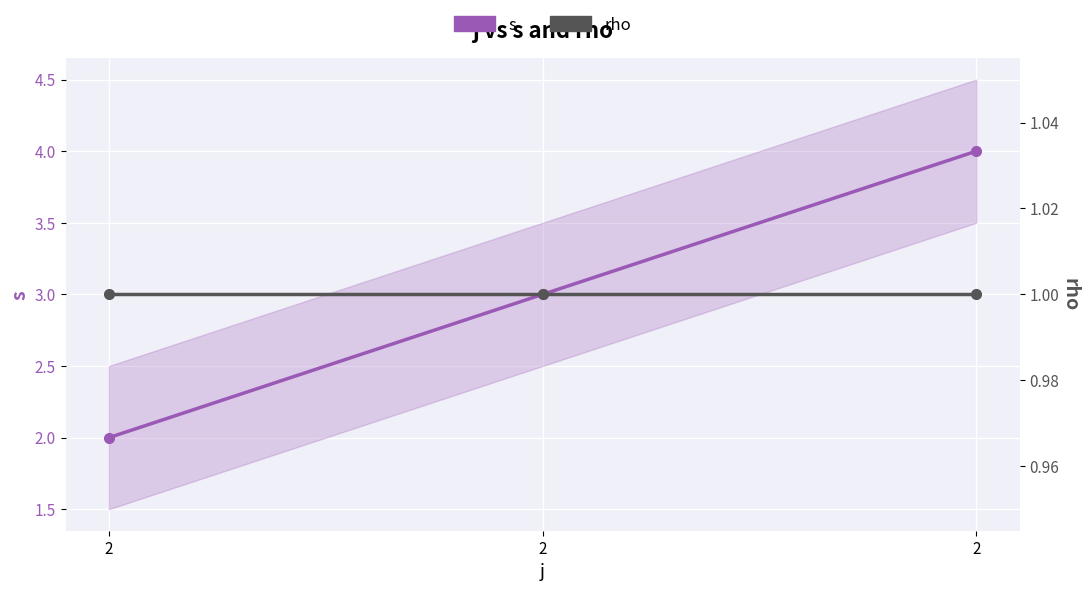

How many lines are shown in the chart?

2